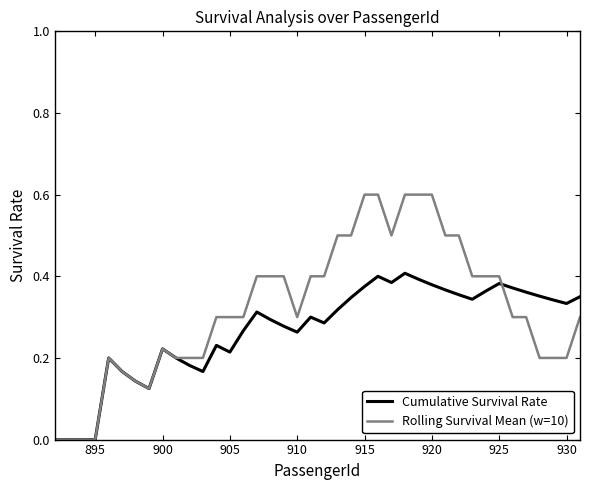

True or false: Rolling Survival Mean (w=10) and Cumulative Survival Rate intersect in this chart.

True